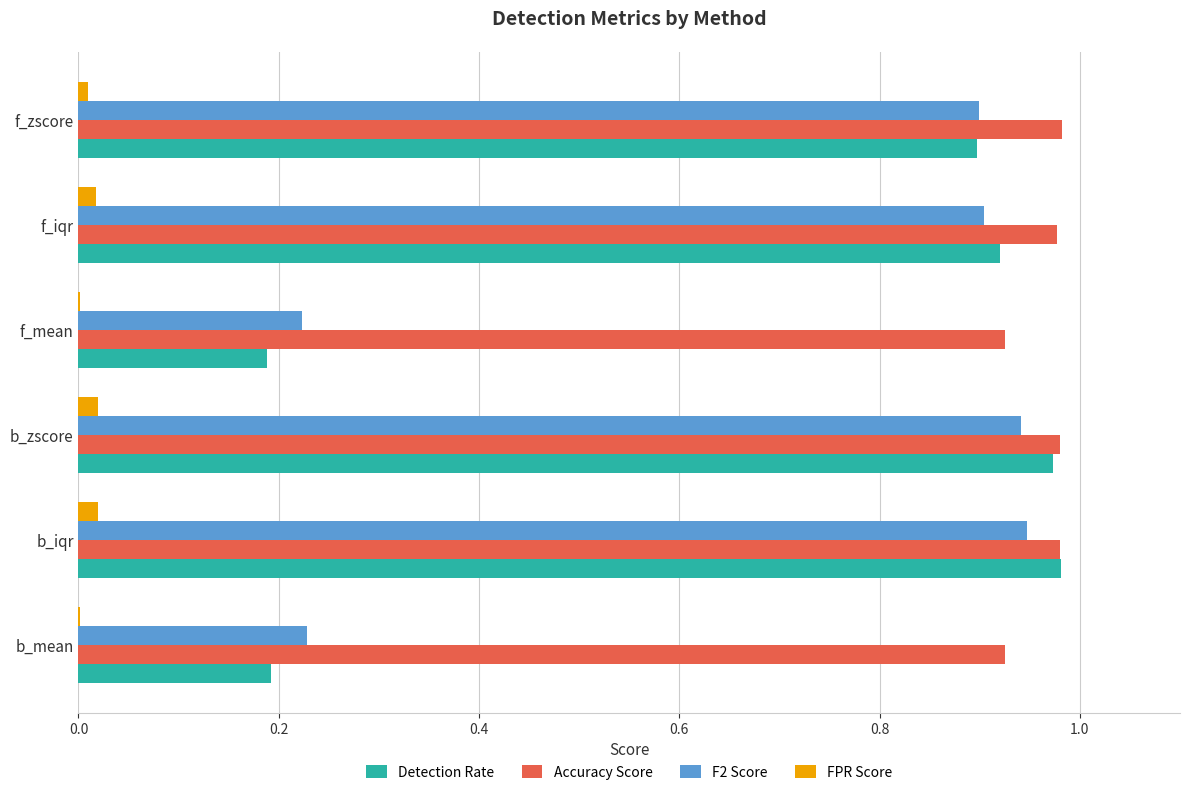

The value of Detection Rate at f_zscore is 0.4. True or false?

False